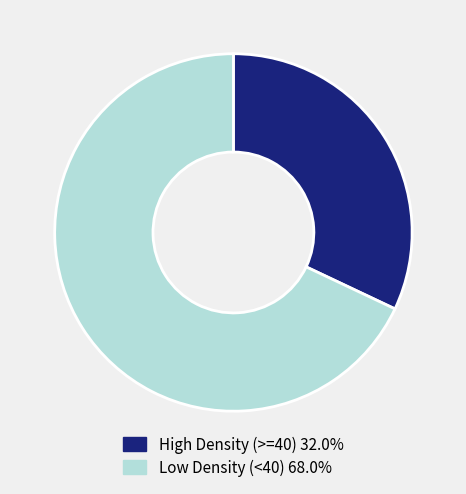

Does any single category account for the majority?

Yes